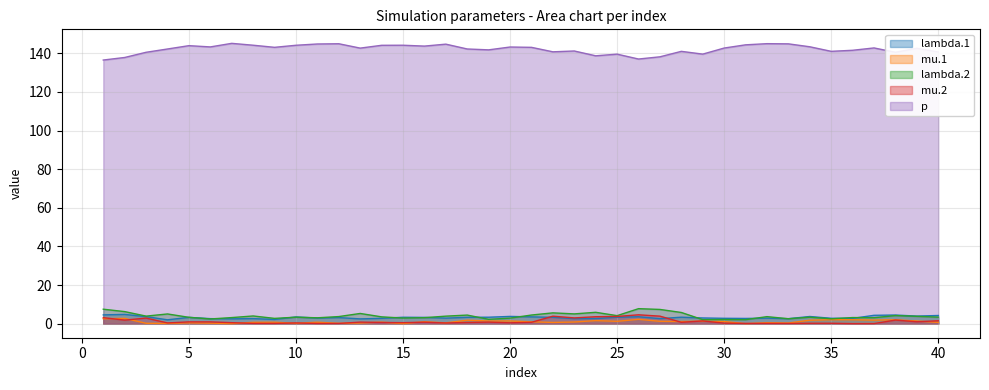

How many values in the lambda.1 series are below 3?

19